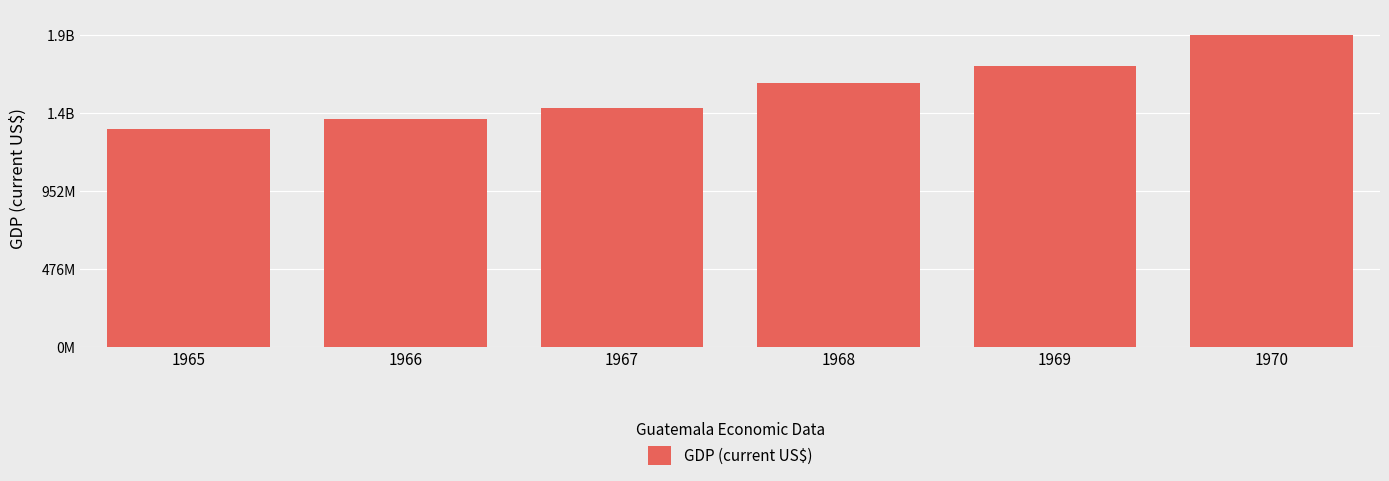

Are the bars horizontal?

No